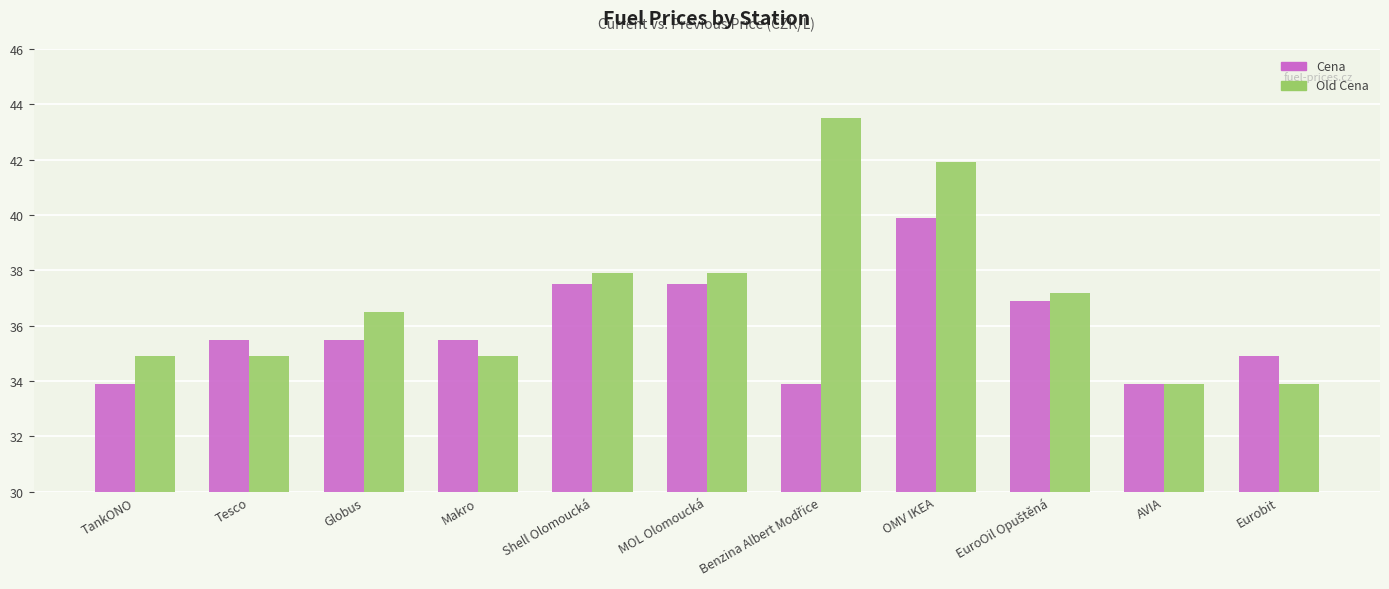

Is it true that Old Cena equals 12.5 at MOL Olomoucká?

False